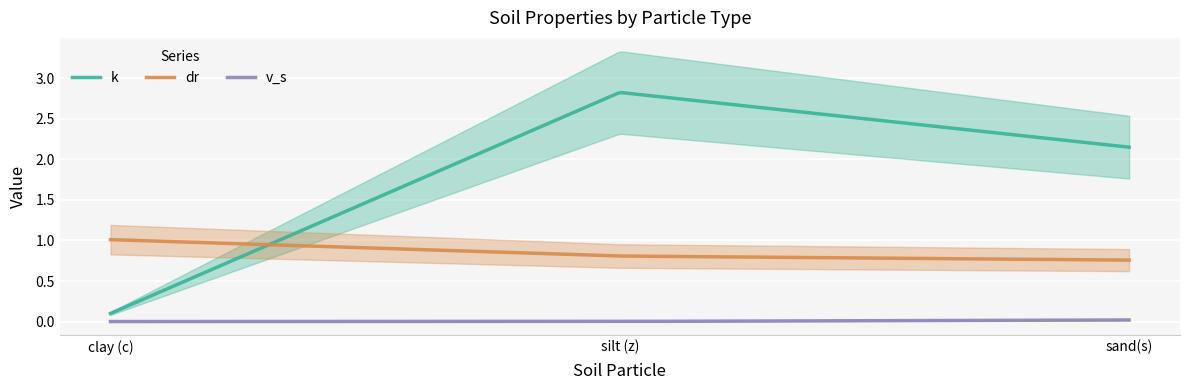

What is the label of the 3rd point from the left?

sand(s)